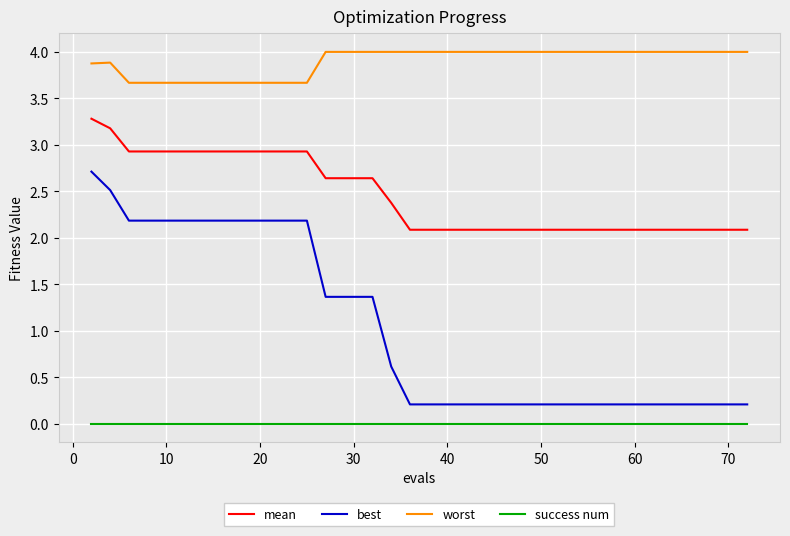

At how many categories does at least one series exceed 1?

40